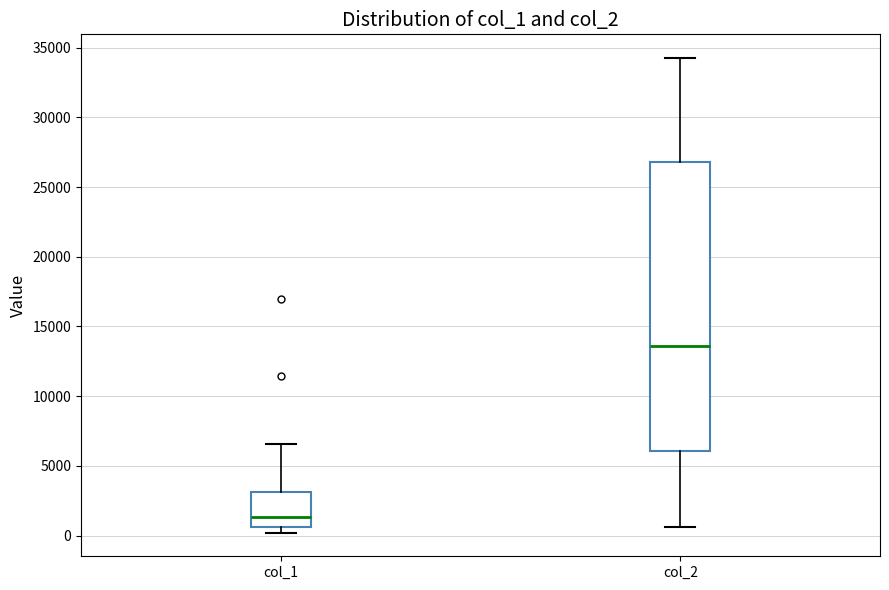

Where is the lower edge of the box for col_2 on the y-axis? The values are not printed on the chart, so give them approximately, as read against the axis.

6000